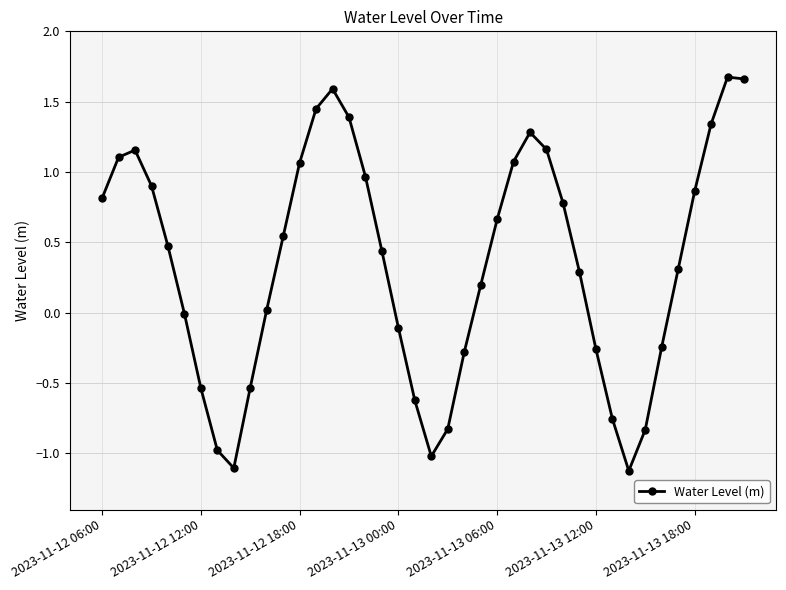

What is the smallest value displayed?

-1.1